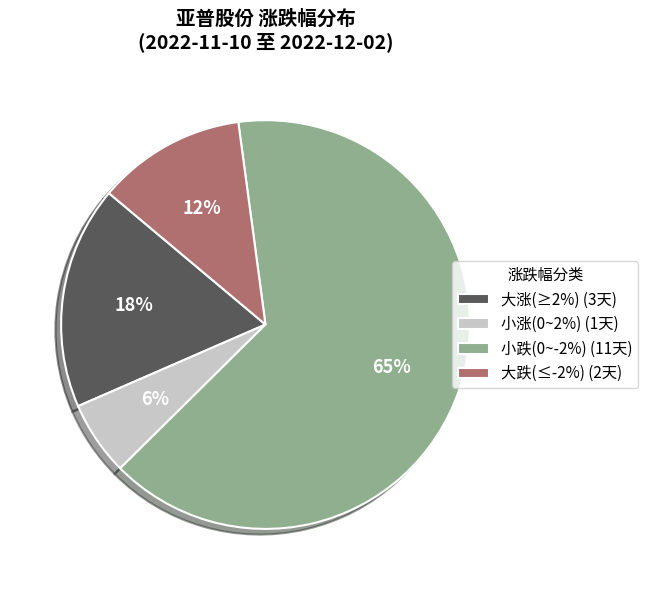

How many slices are in this pie chart?

4